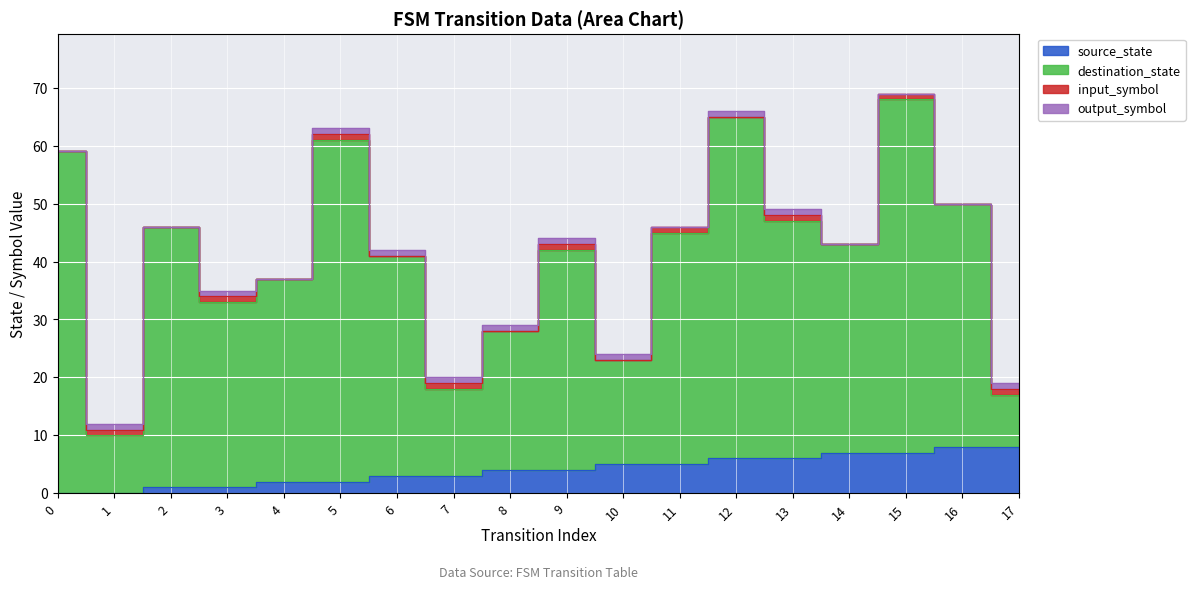

True or false: destination_state has a value of 29 at 17.

False